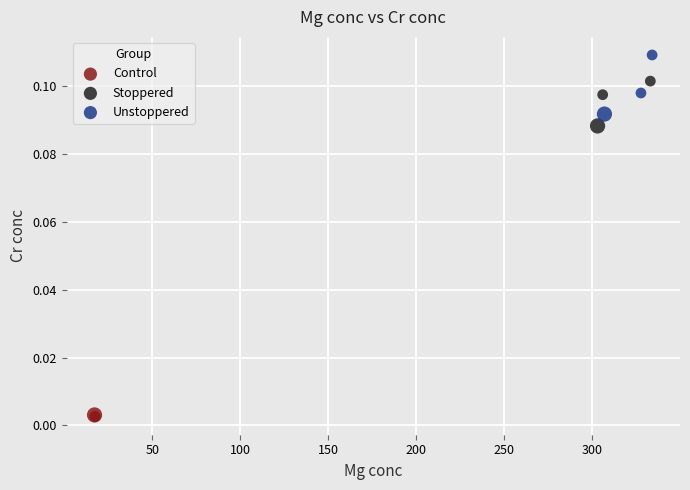

Which series has the widest spread of Y values?

Unstoppered